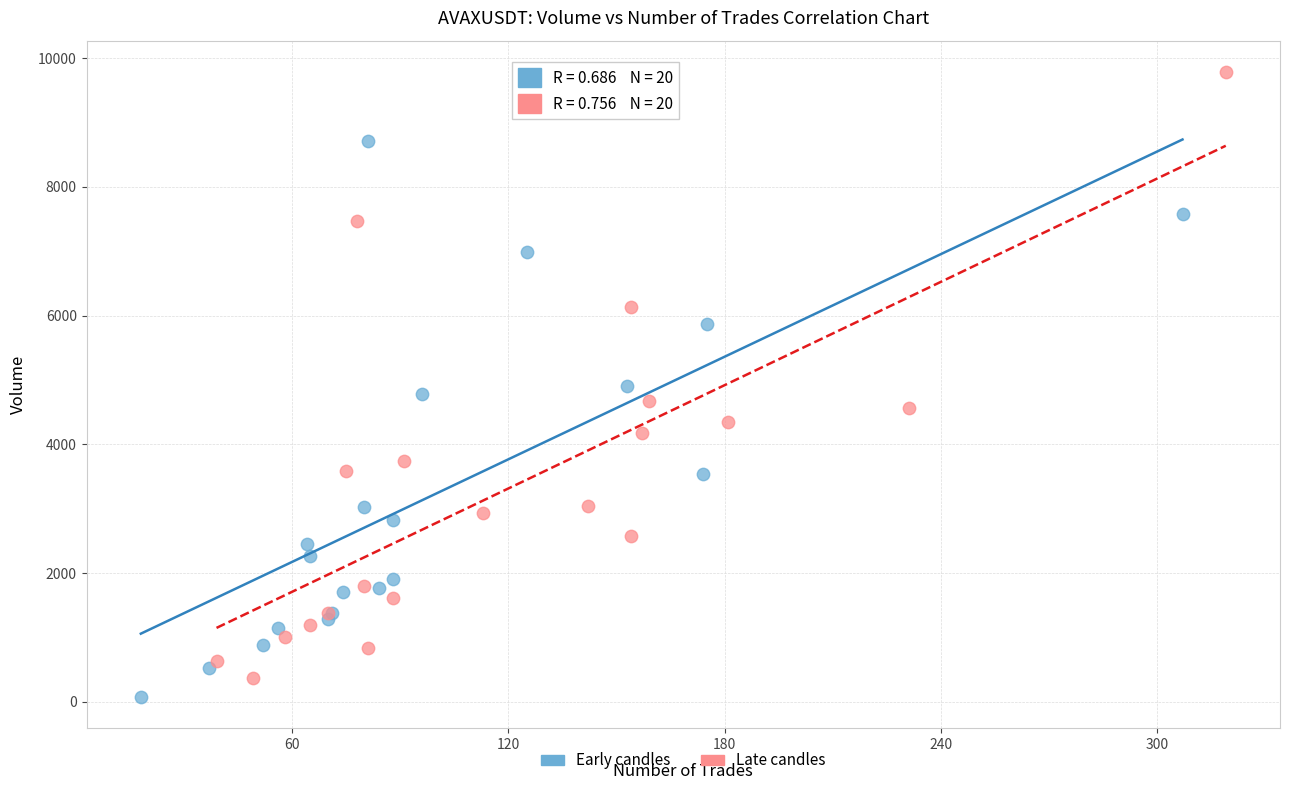

What are all the series names shown in the legend?

Early candles, Late candles